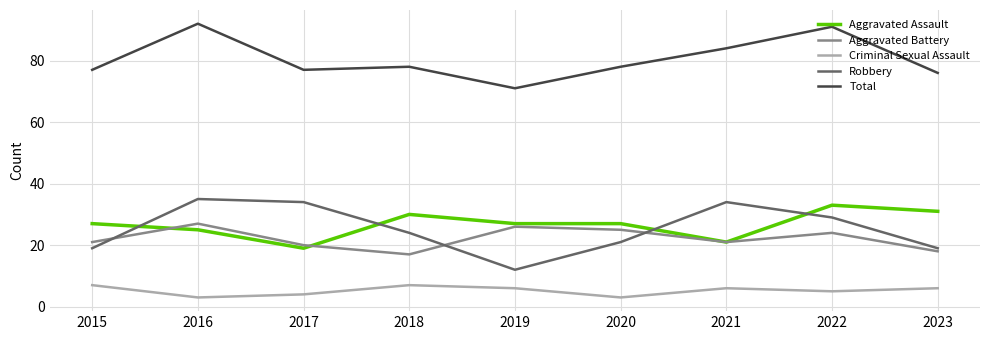

Is the value of Criminal Sexual Assault at 2022 greater than the value of Aggravated Battery at 2015?

No